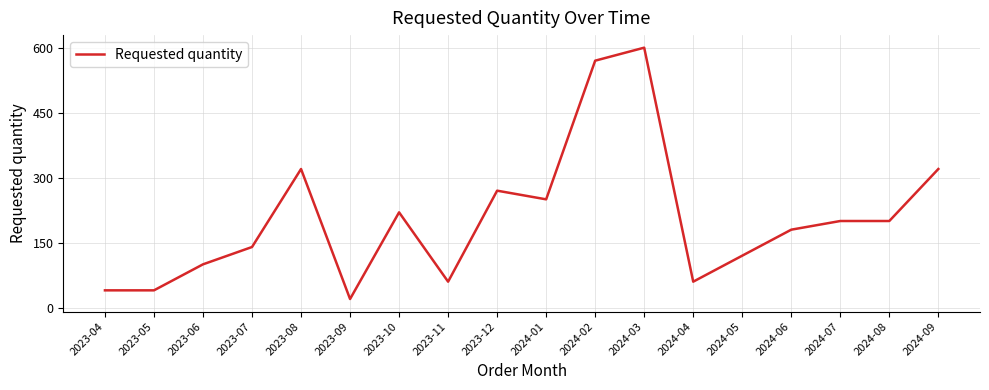

What is the difference between the maximum and minimum values?

580